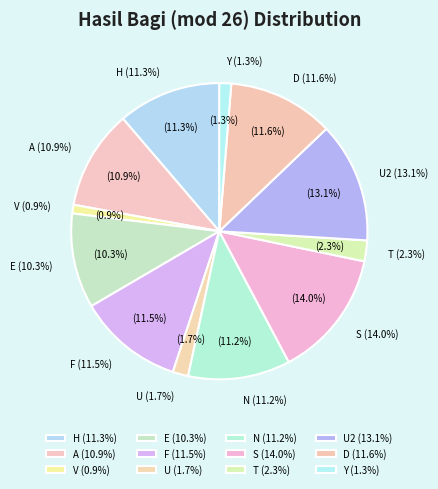

Which slice is the smallest?

V